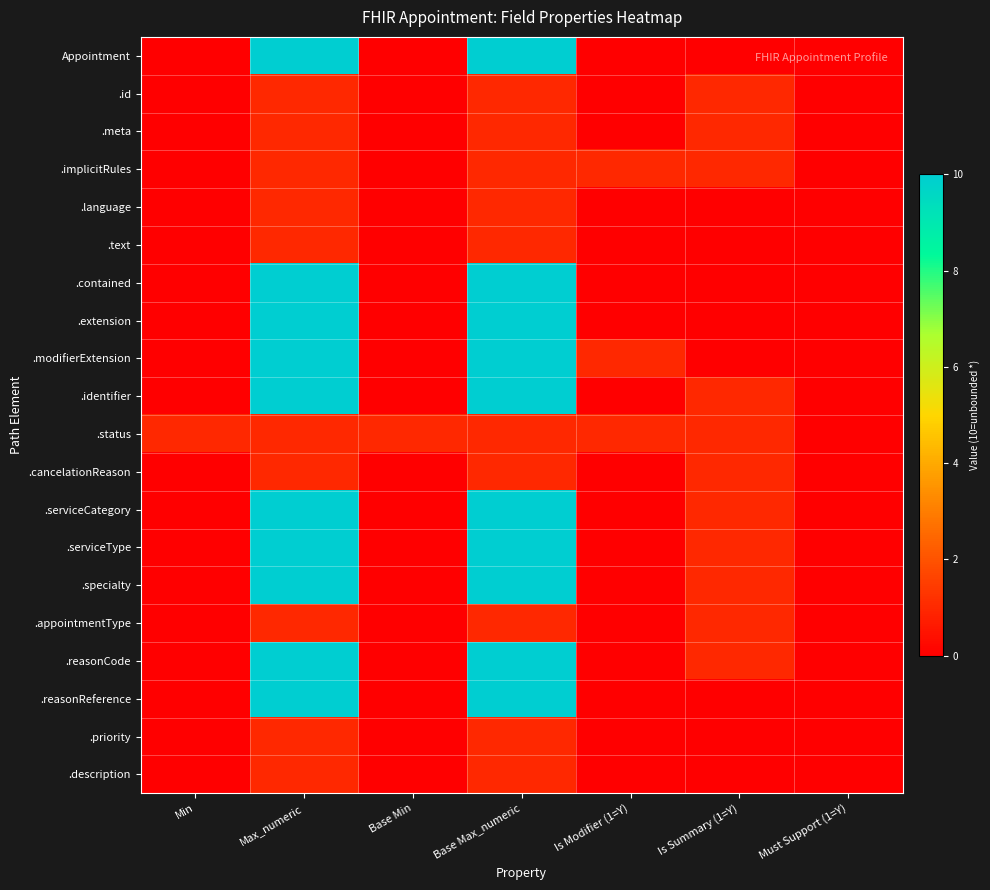

Which series has the largest total across all categories?

.modifierExtension